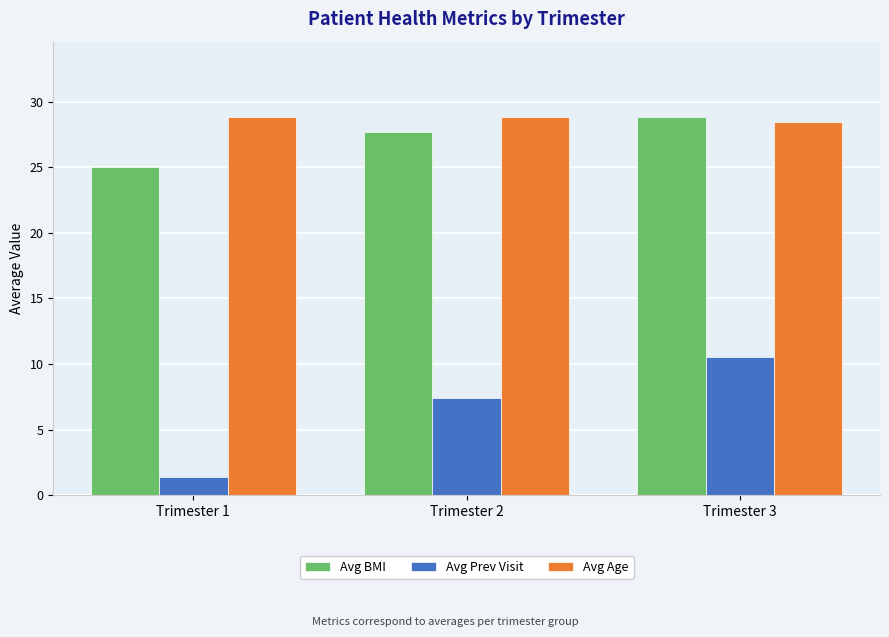

How many values in the Avg BMI series are below 27?

1